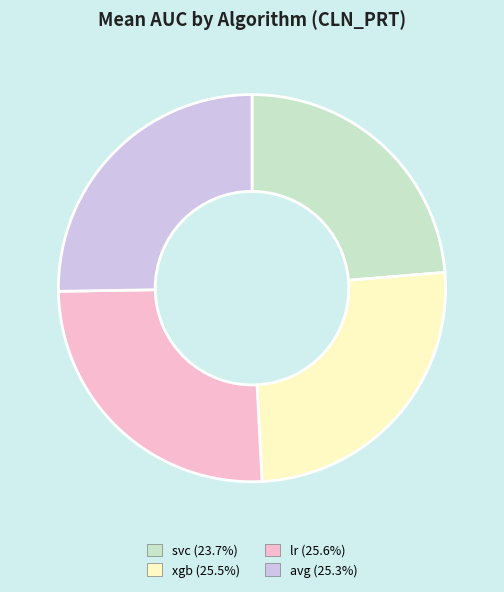

Is there a majority slice in this chart?

No